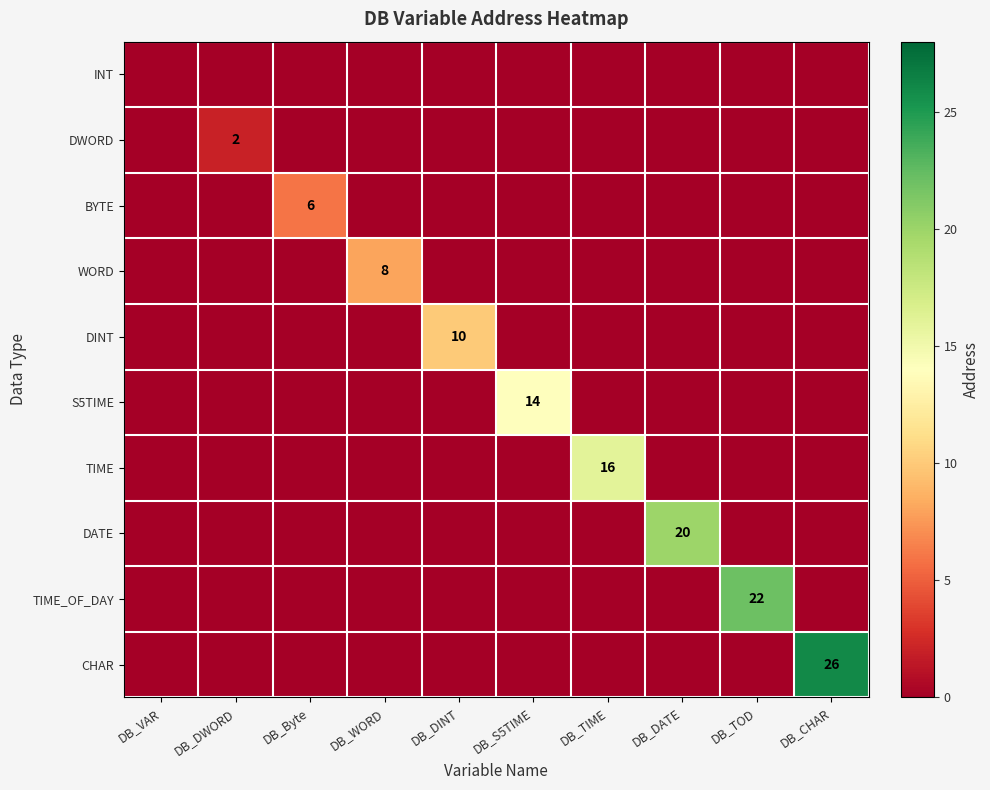

The WORD series shows 5 at DB_WORD. True or false?

False